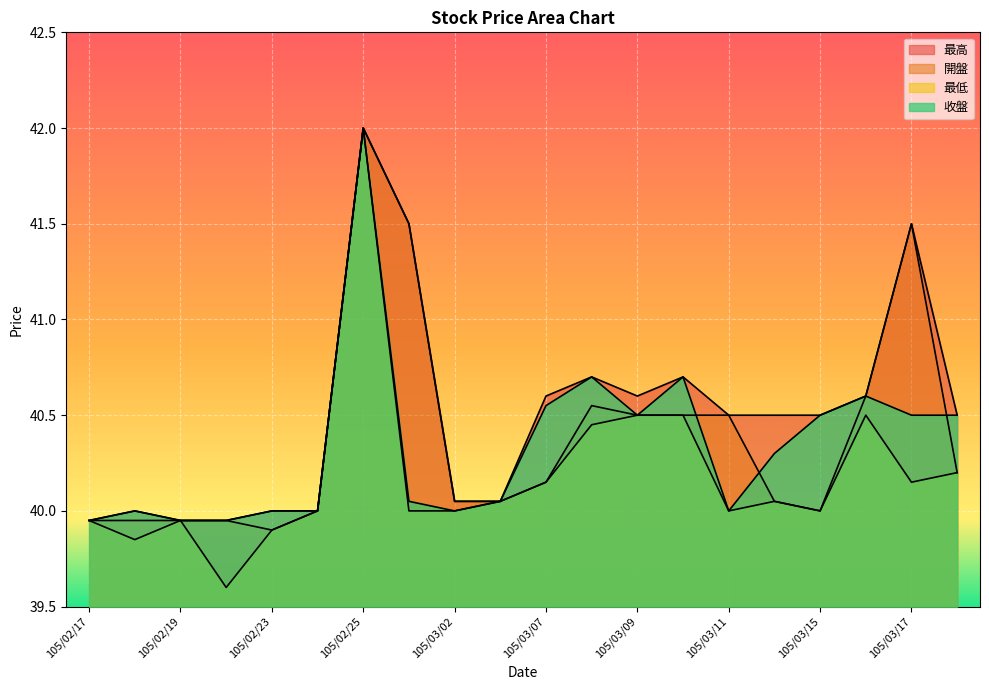

The value of 最低 at 105/03/09 is 40.5. True or false?

True